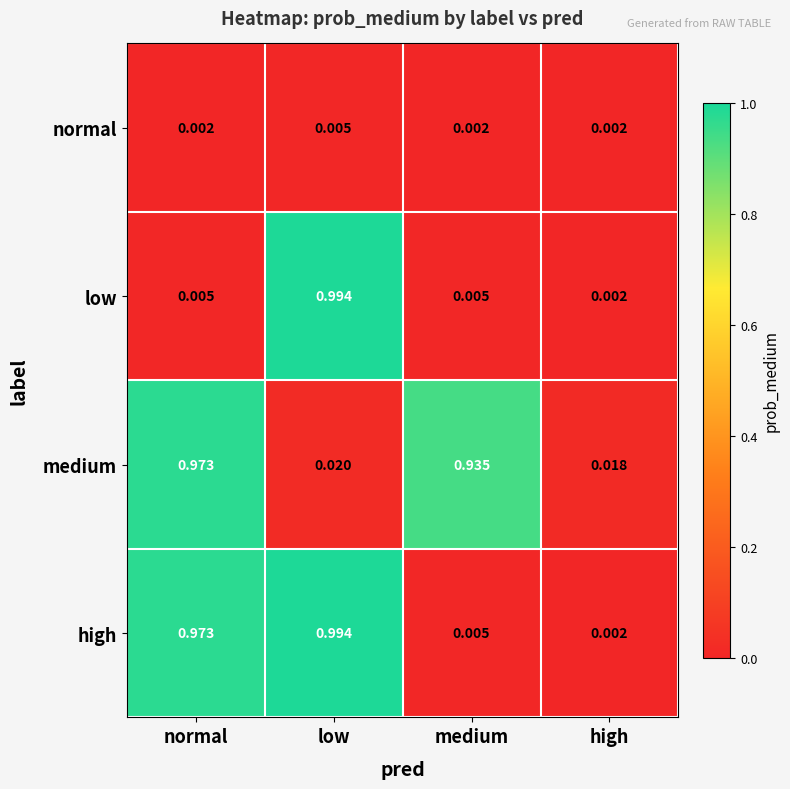

Which series has the largest total across all categories?

high